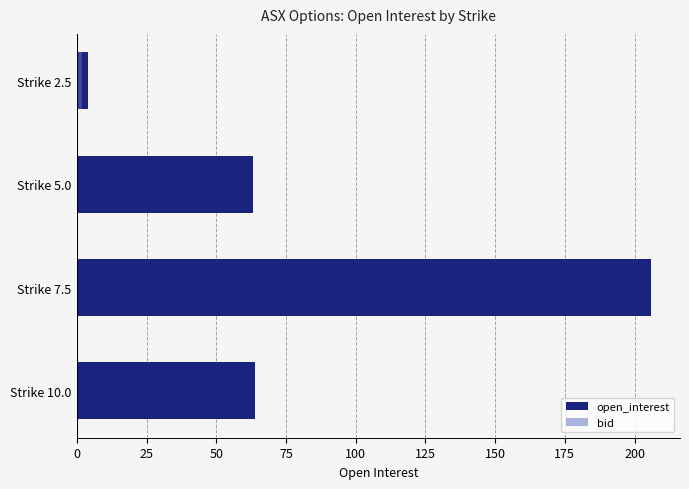

At how many categories does at least one series exceed 202?

1